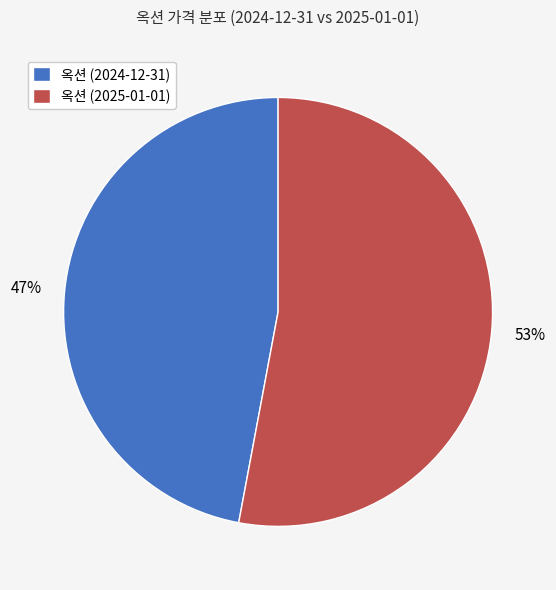

Is it true that 옥션 (2024-12-31) is 47% of the pie?

True